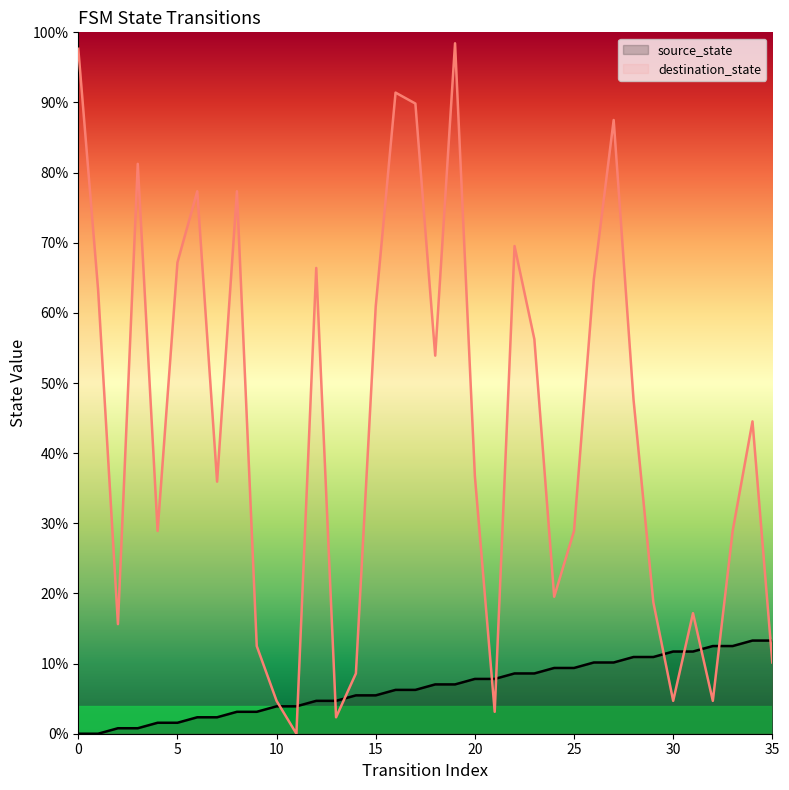

Rank the series at 15 from highest to lowest value.

destination_state, source_state